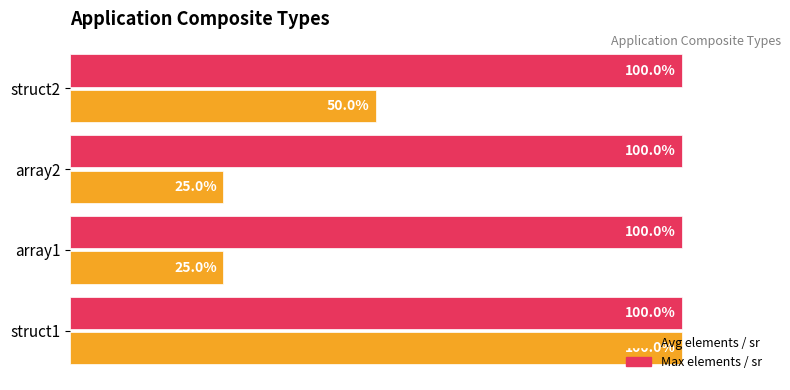

At which category is the sum across all series the highest?

struct1